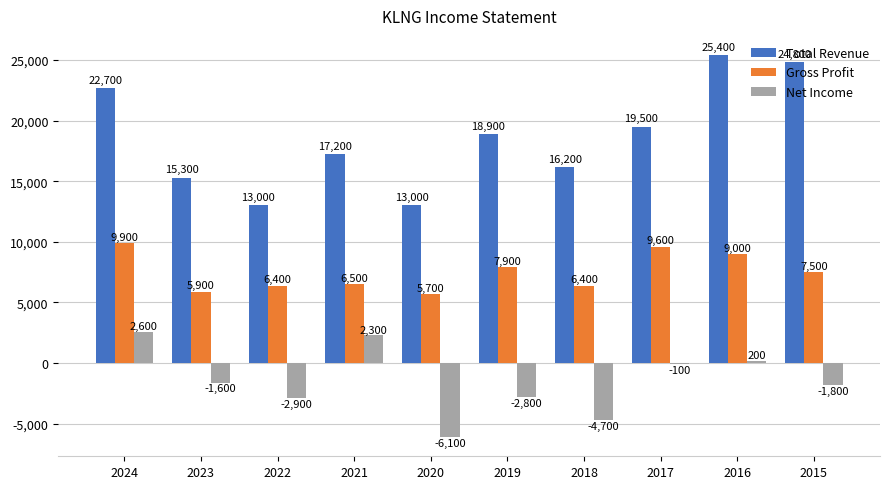

Reading left to right, what are all the values shown in this chart?

Total Revenue: 2024=22700	2023=15300	2022=13000	2021=17200	2020=13000	2019=18900	2018=16200	2017=19500	2016=25400	2015=24800
Gross Profit: 2024=9900	2023=5900	2022=6400	2021=6500	2020=5700	2019=7900	2018=6400	2017=9600	2016=9000	2015=7500
Net Income: 2024=2600	2023=-1600	2022=-2900	2021=2300	2020=-6100	2019=-2800	2018=-4700	2017=-100	2016=200	2015=-1800